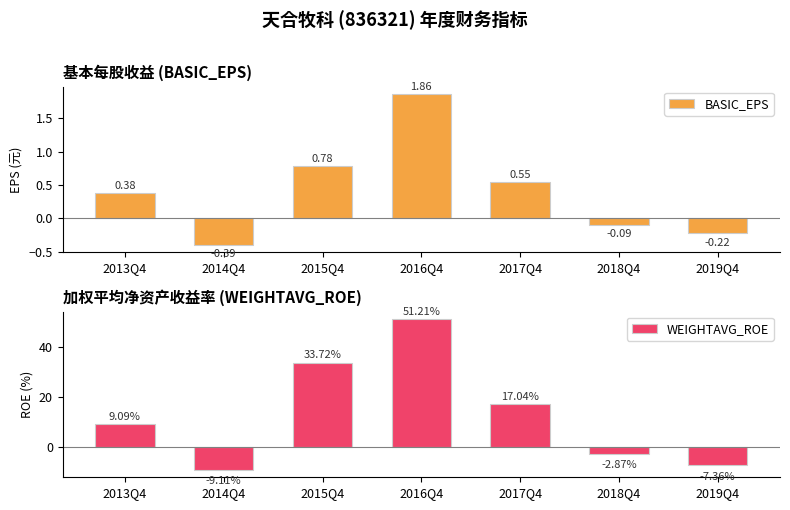

Where is WEIGHTAVG_ROE nearest to the value 21?

2017Q4